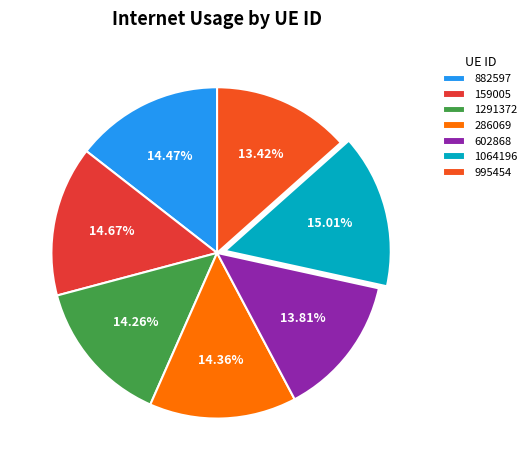

Does any single category account for the majority?

No